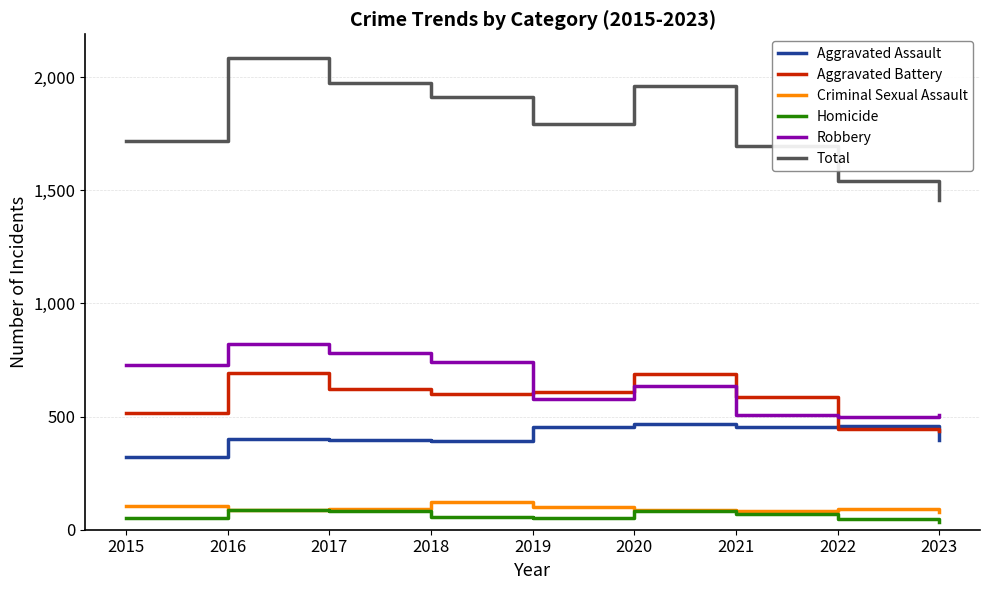

At which category does the chart reach its peak across all series?

2016